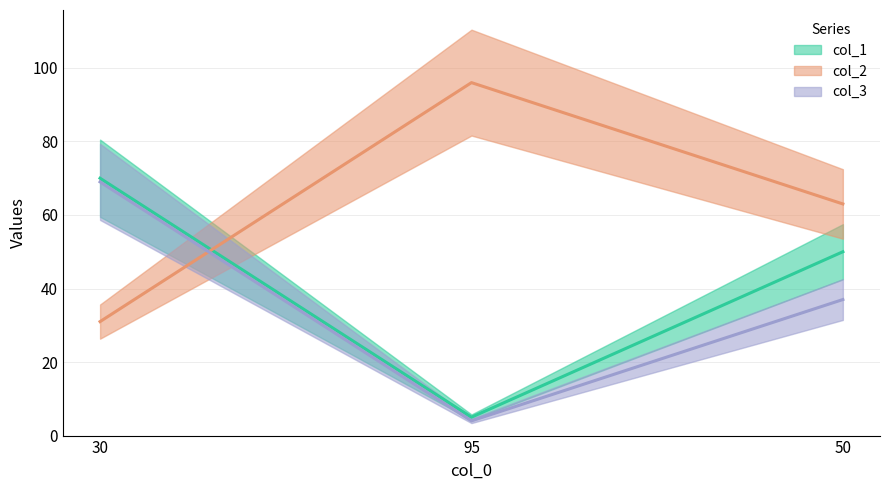

What is the sum of the col_2 values at 95 and 50?

159